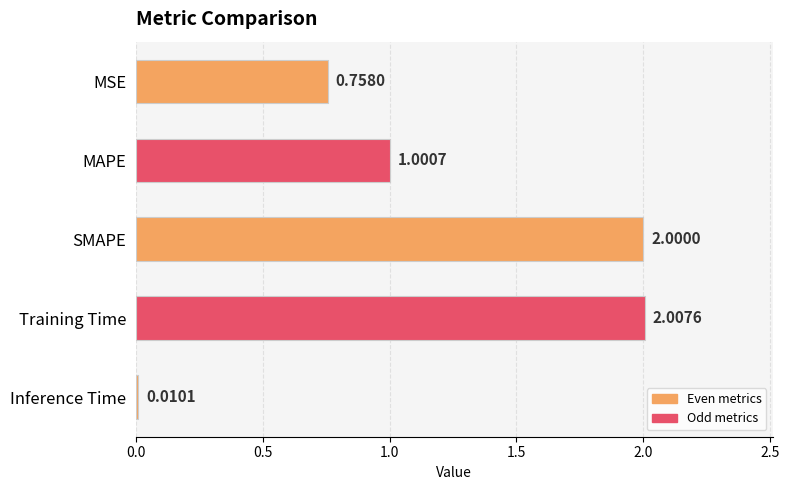

What is the difference between the maximum and minimum values?

2.0